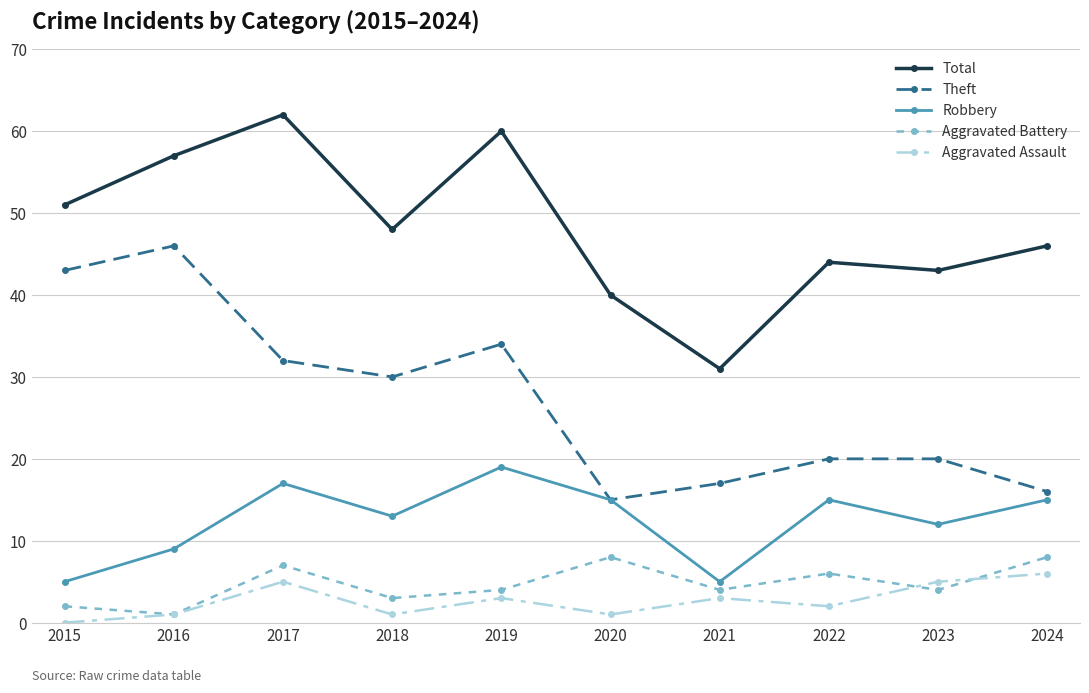

True or false: Total and Aggravated Battery intersect in this chart.

False